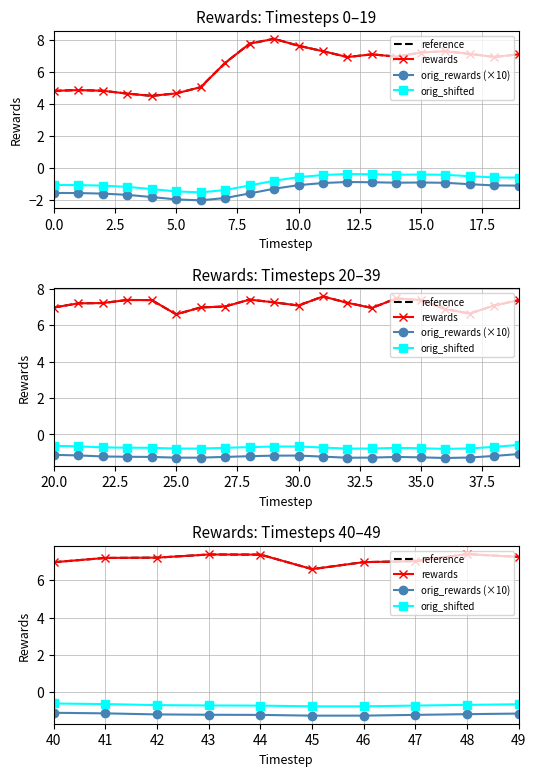

List the series in order of their peak value, lowest first.

orig_rewards (×10), orig_shifted, reference, rewards